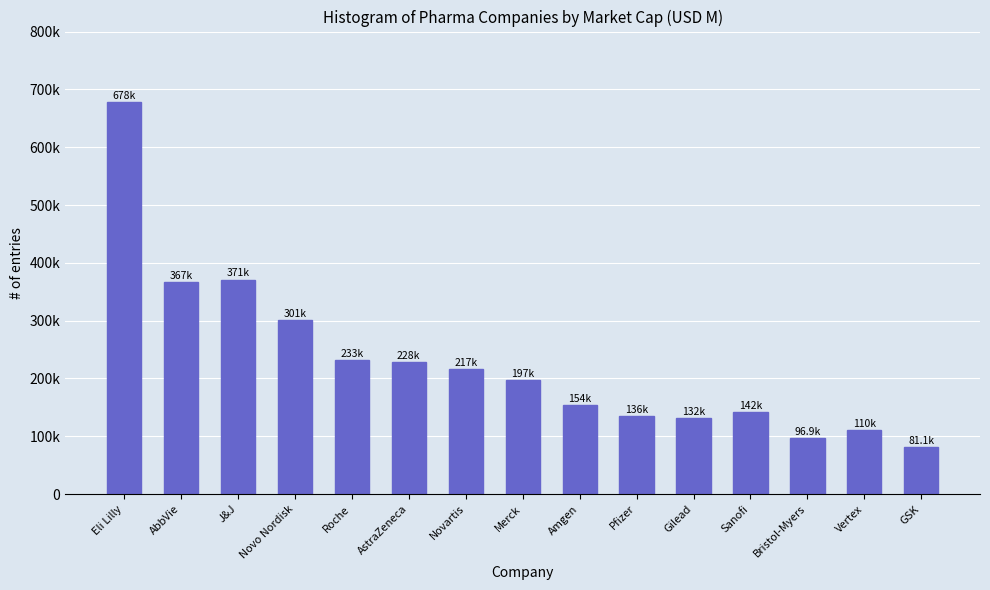

Does the chart contain any negative values?

No